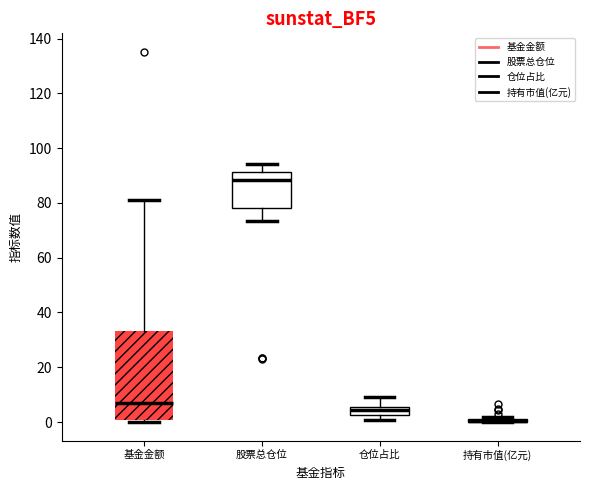

Which box is the tallest, from its lower edge to its upper edge?

基金金额